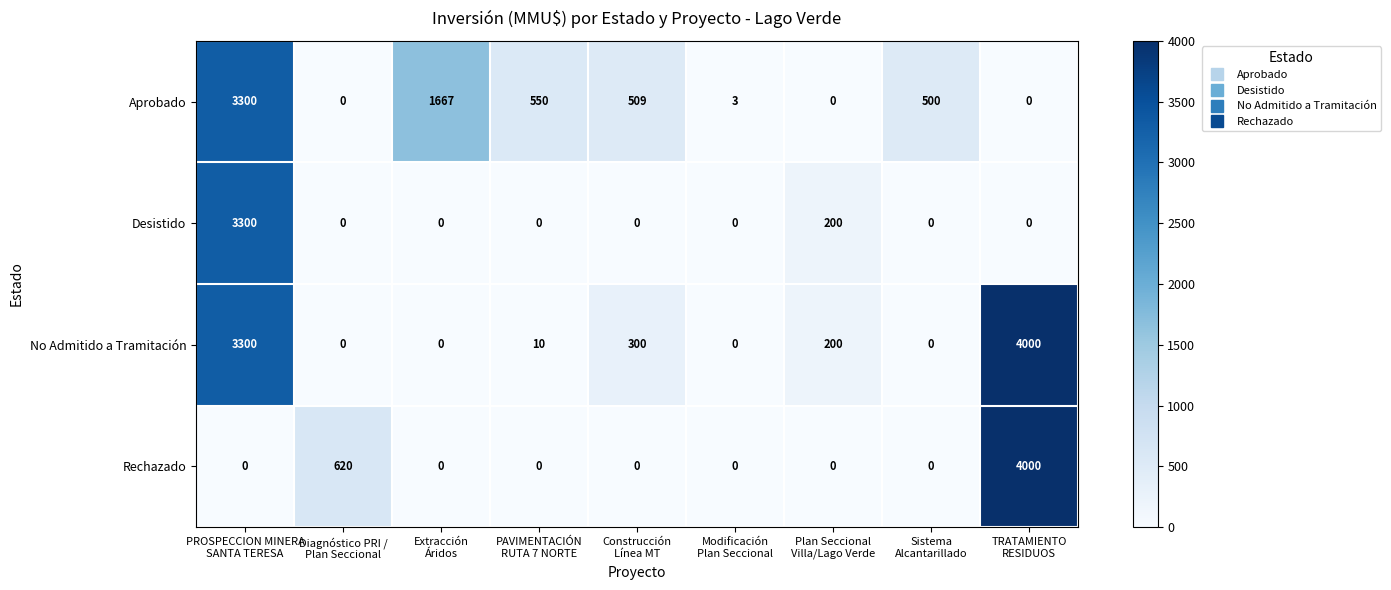

What is the average value of the Aprobado series?

725